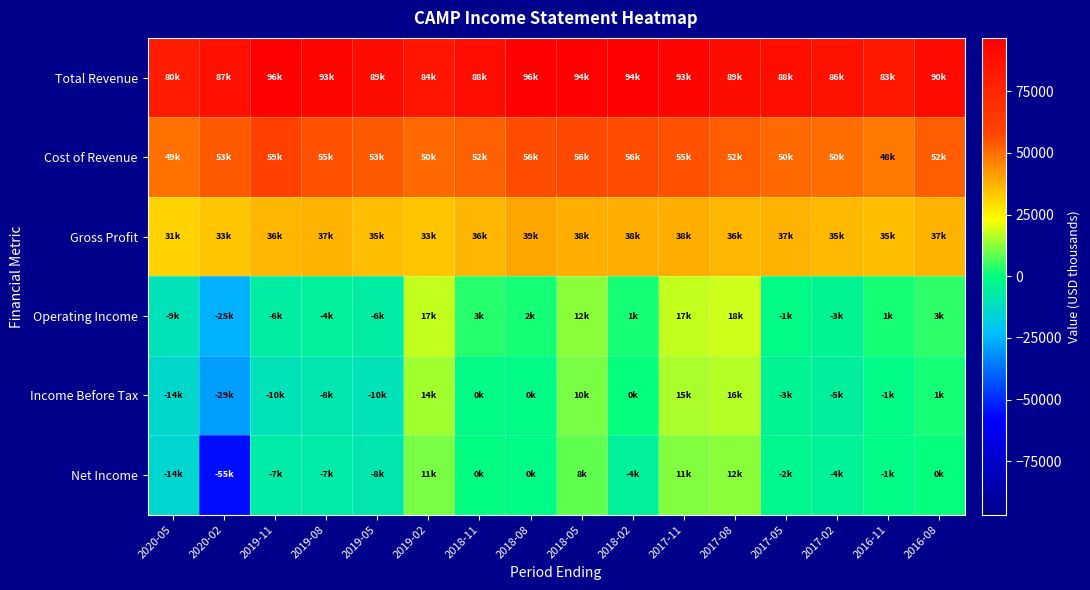

Which has a higher value, 2016-11 or 2020-05?

2016-11